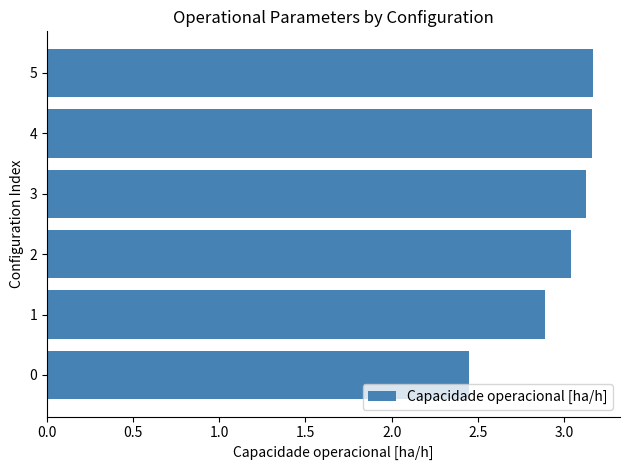

What is the difference between the second highest and minimum values?

0.7